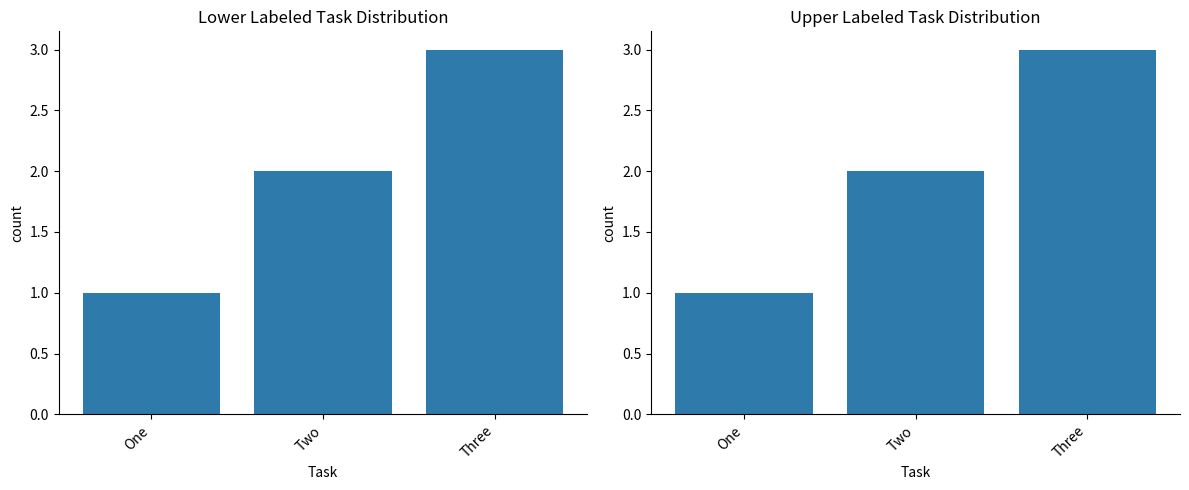

How many data points are less than 2?

1